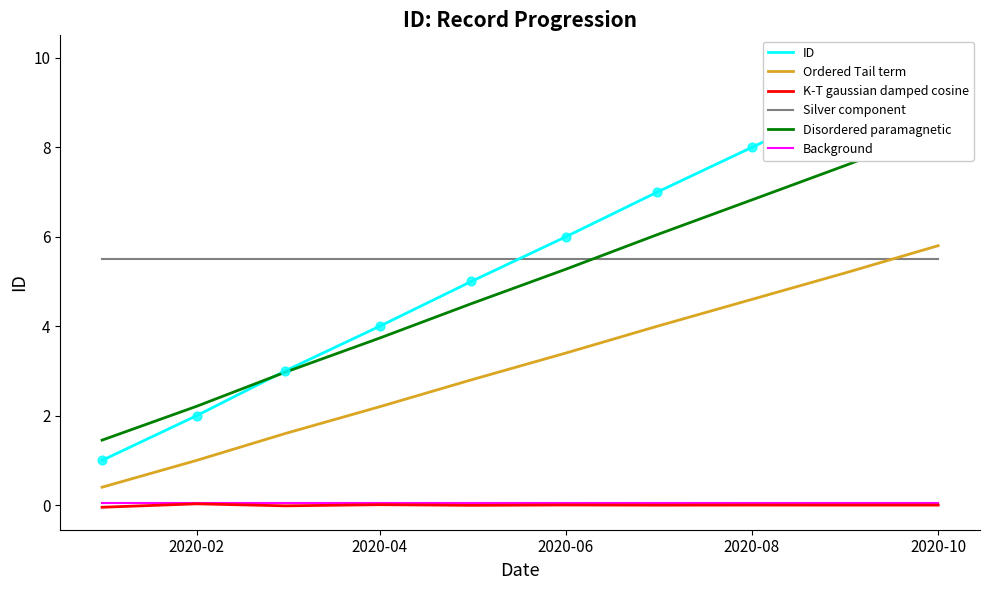

Which series contains the highest Y value?

ID